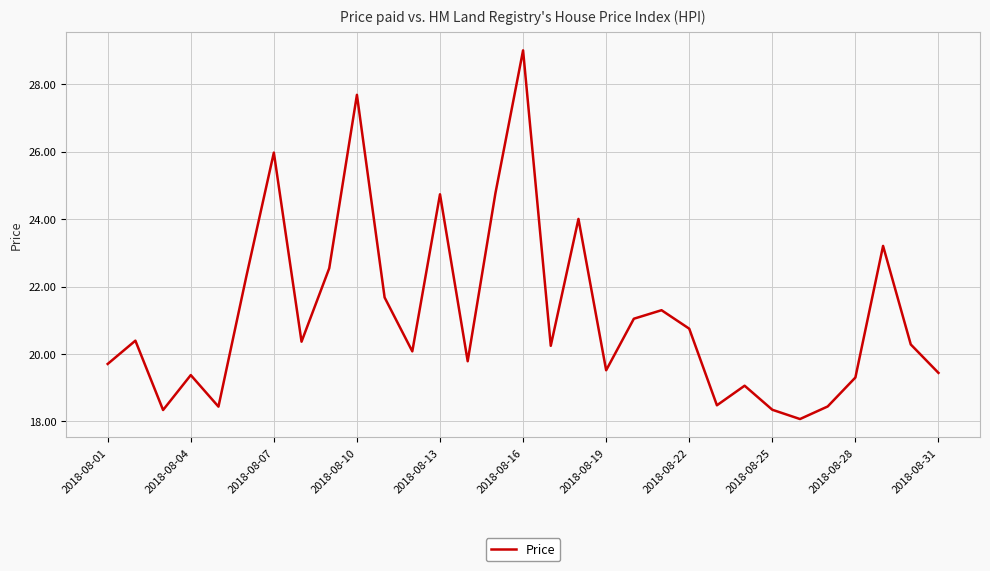

What is the difference between the maximum and minimum values?

10.9